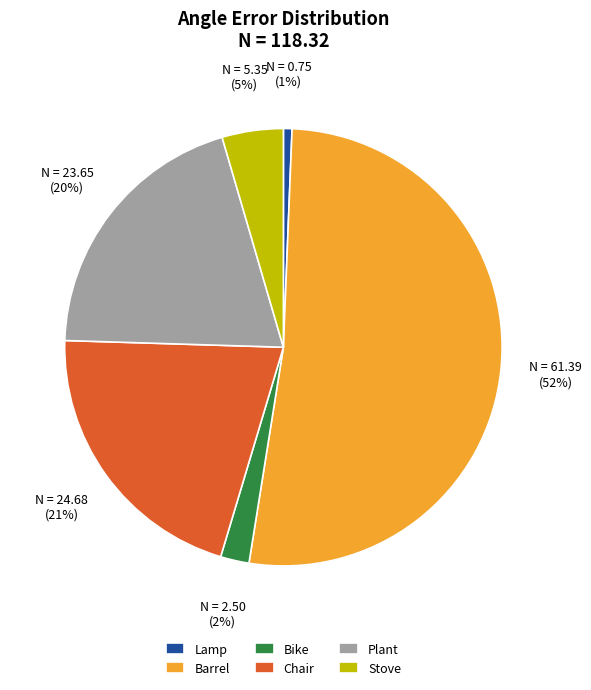

To the nearest percent, what is the combined percentage of Lamp and Plant?

21%